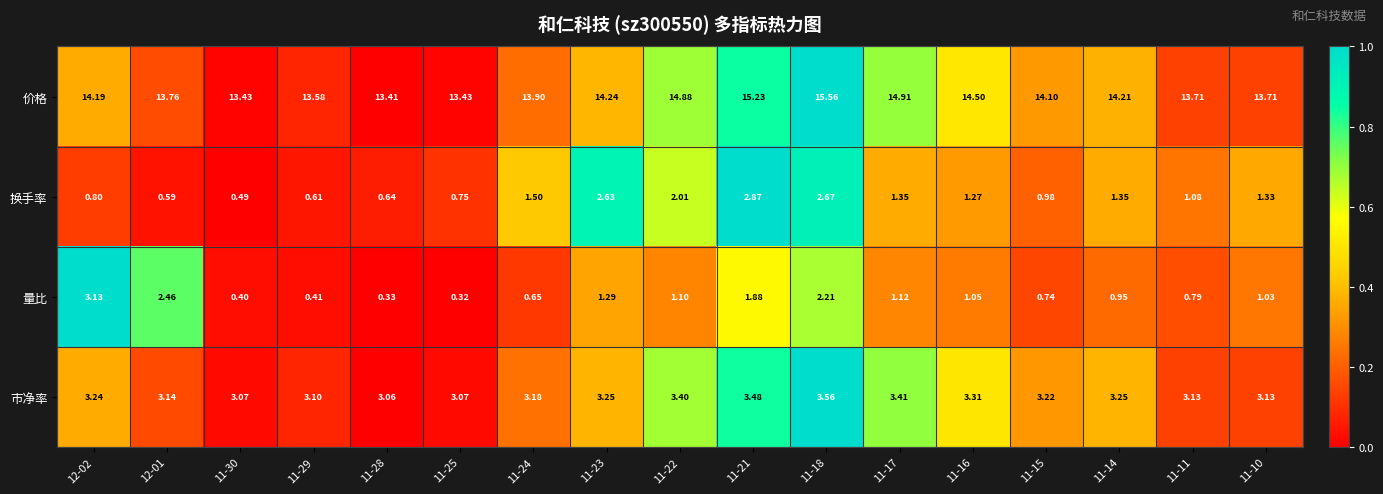

Is the value of 市净率 at 11-22 greater than the value of 换手率 at 11-21?

Yes